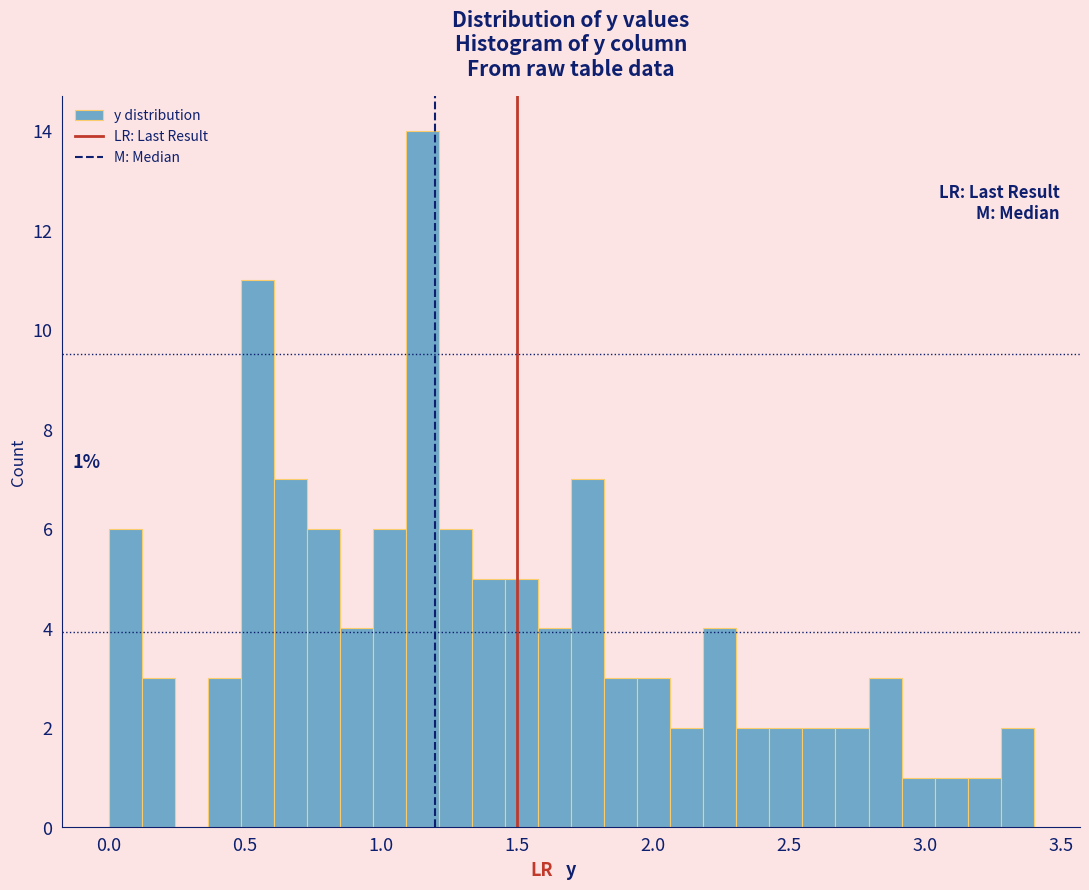

Read against the x-axis, roughly where is the centre of the tallest bar?

1.15